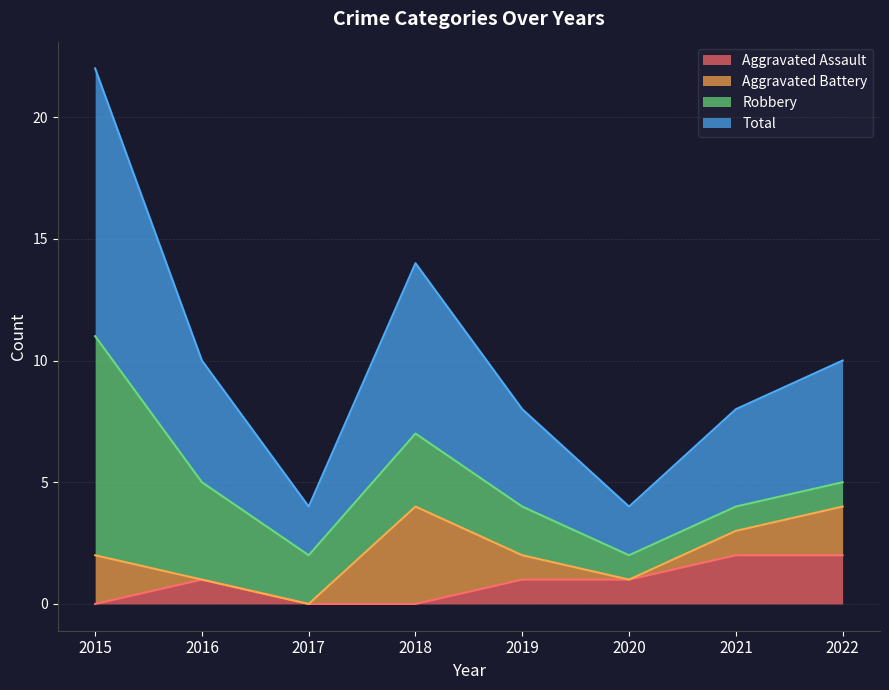

How many lines are shown in the chart?

4